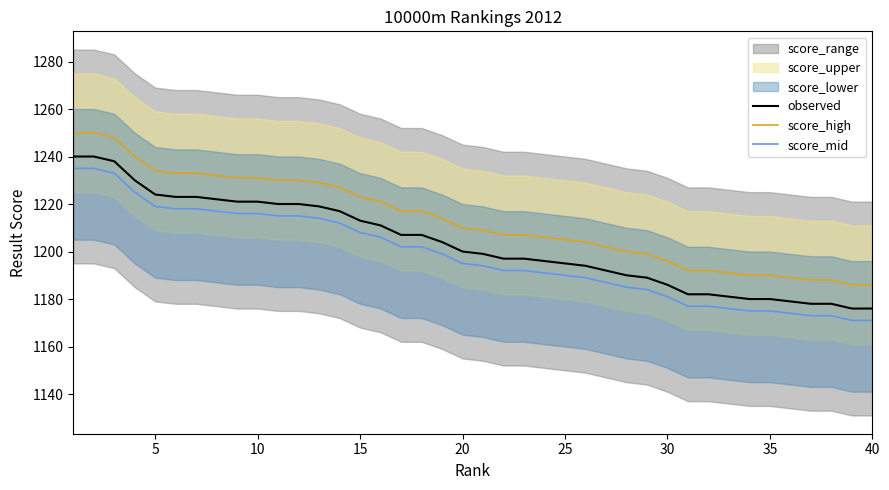

What is the minimum value for observed?

1176